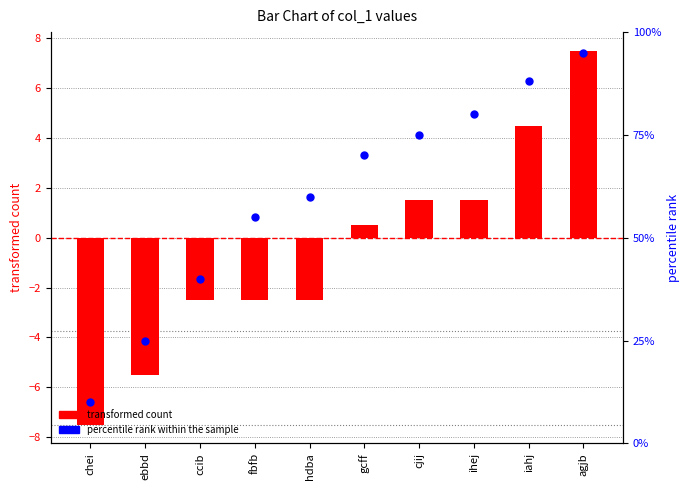

What is the total value across all series at ccib?

37.5